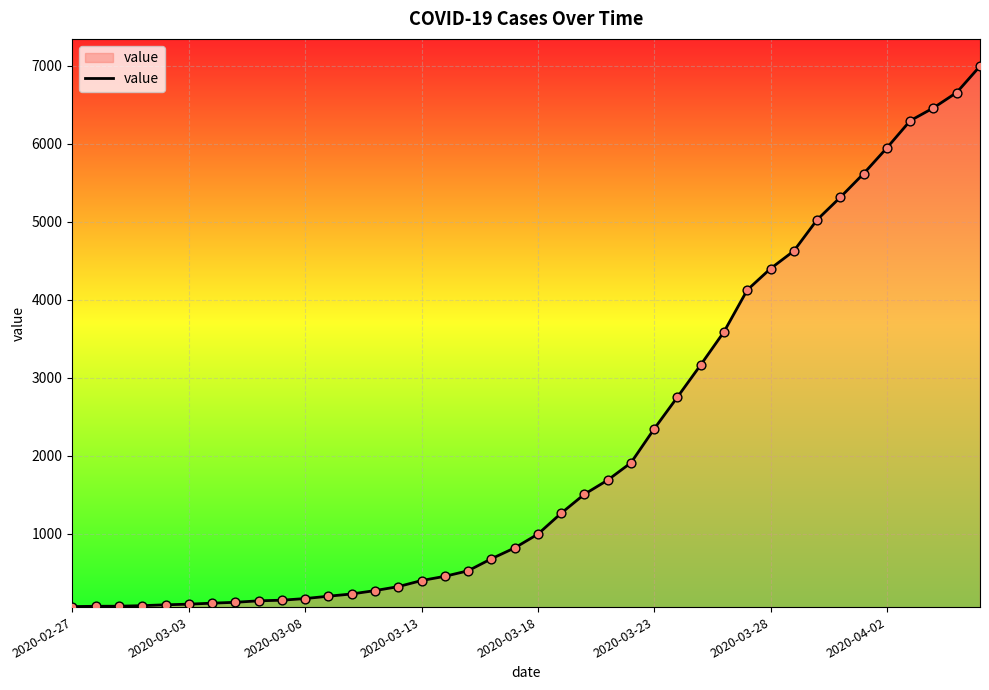

What is the maximum value shown in the chart?

6995